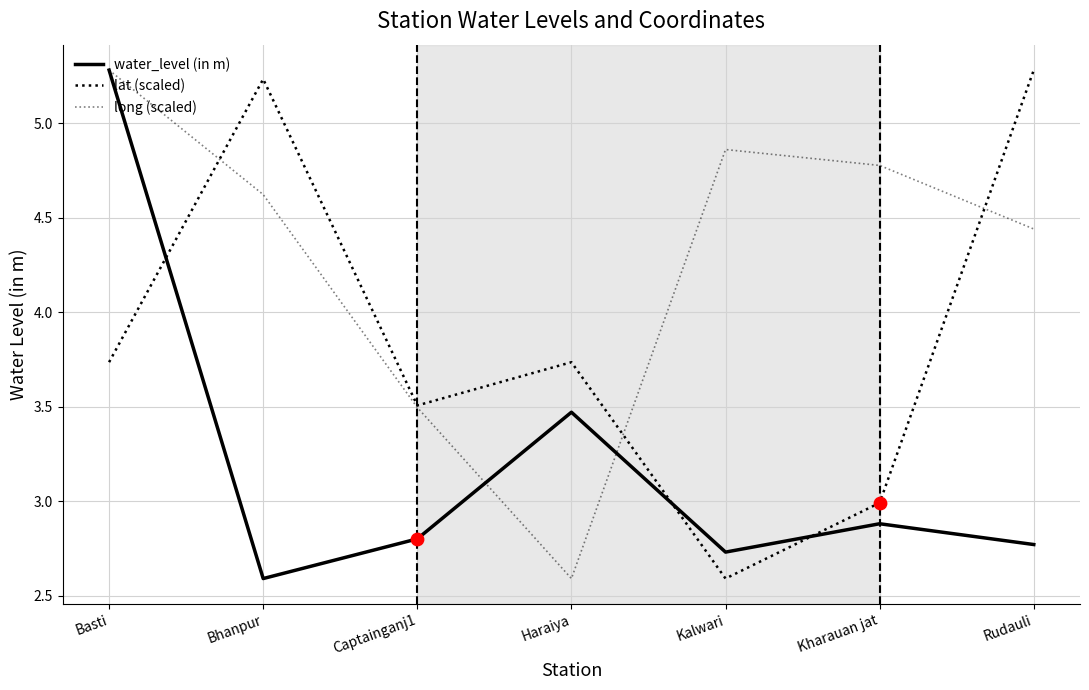

Is the value of long (scaled) at Kharauan jat greater than the value of water_level (in m) at Haraiya?

Yes